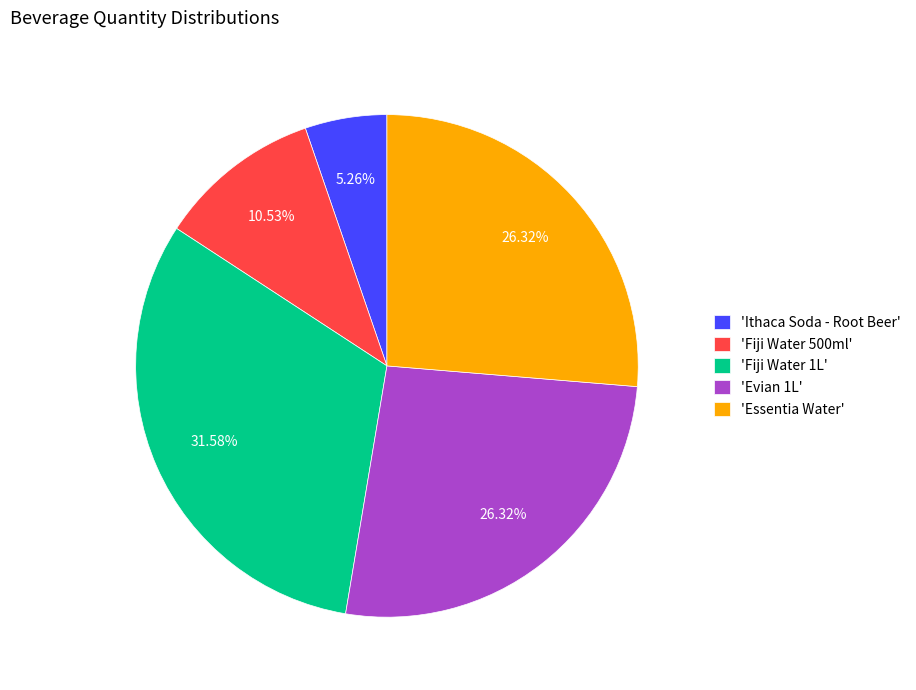

Combined, do 'Essentia Water' and 'Evian 1L' account for over 50%?

Yes